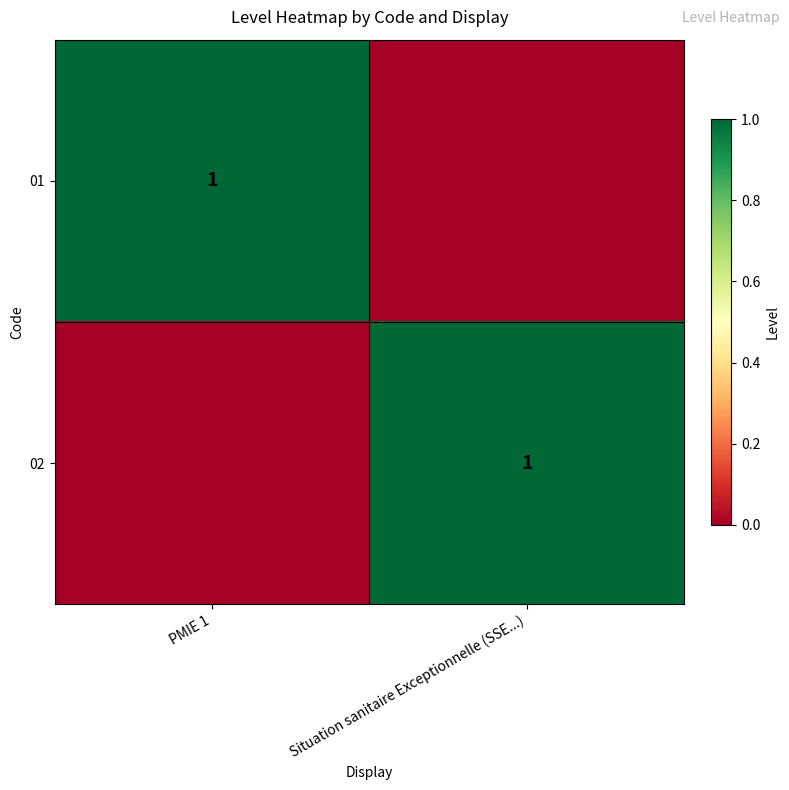

The value of 01 at PMIE 1 is 2. True or false?

False